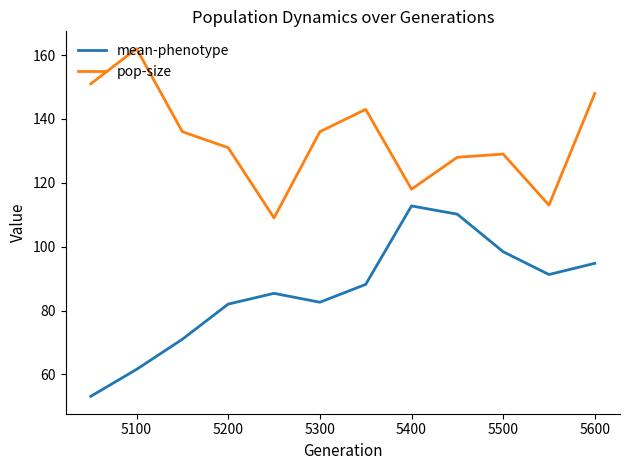

True or false: mean-phenotype and pop-size intersect in this chart.

False